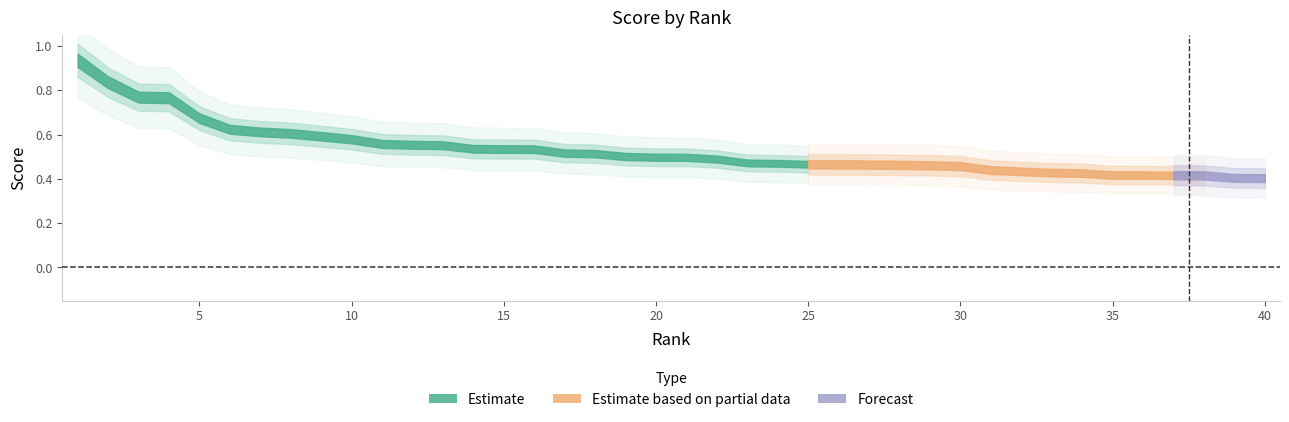

What is the average value?

0.5